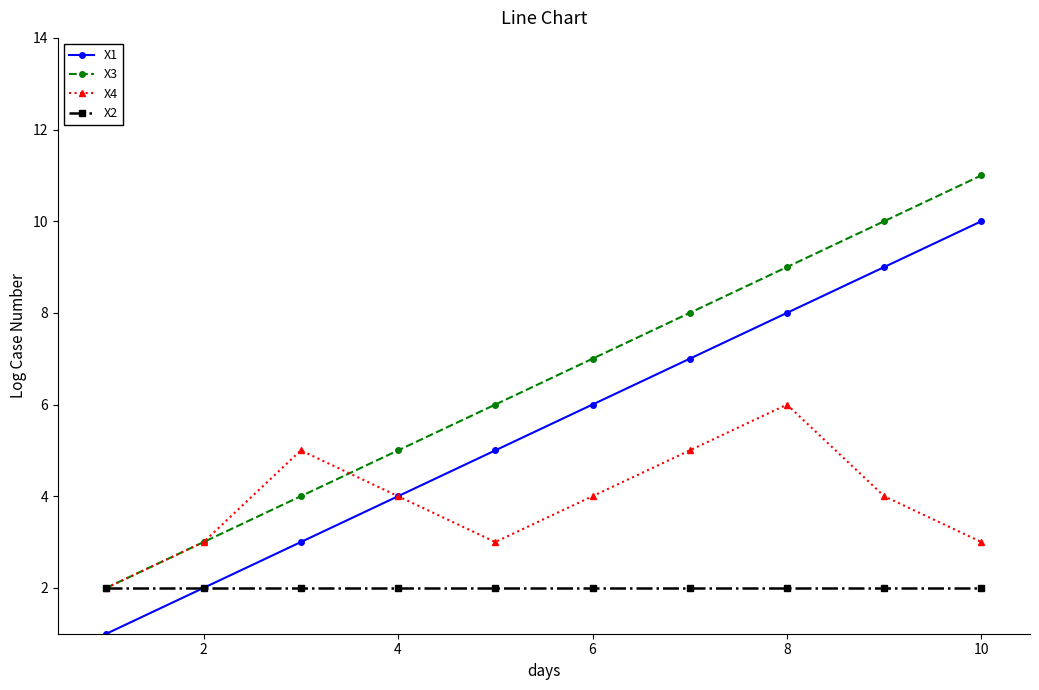

Rank the series by their average value, from highest to lowest.

X3, X1, X4, X2